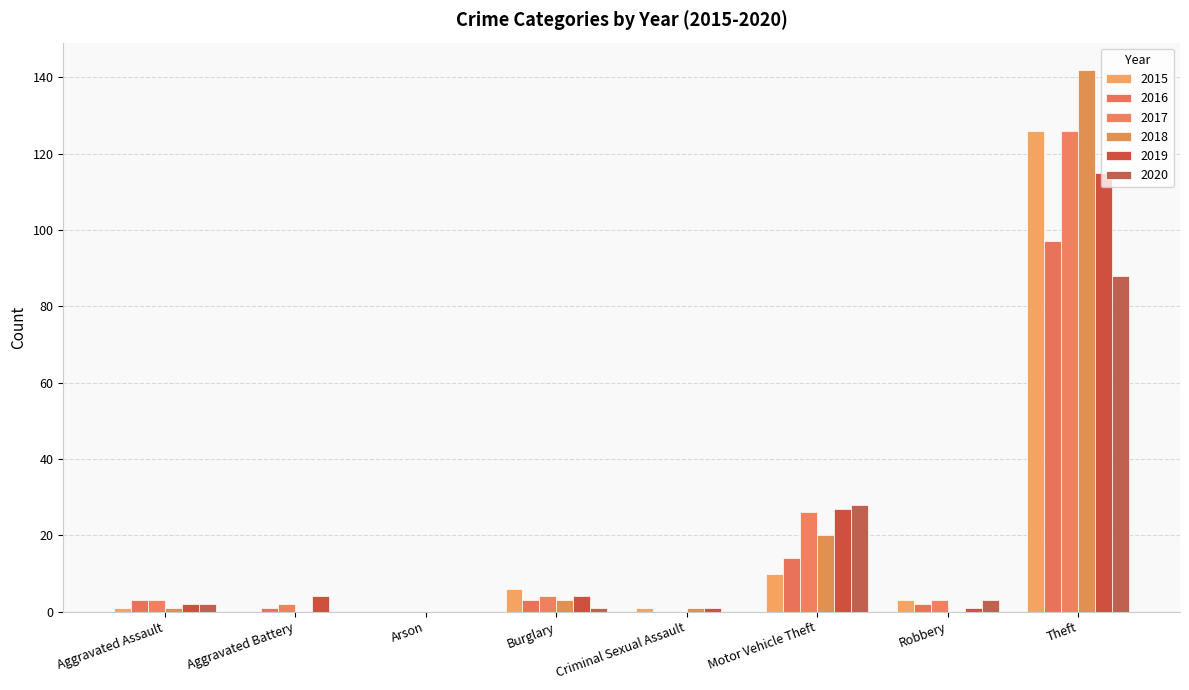

Rank the series at Aggravated Assault from highest to lowest value.

2016, 2017, 2019, 2020, 2015, 2018